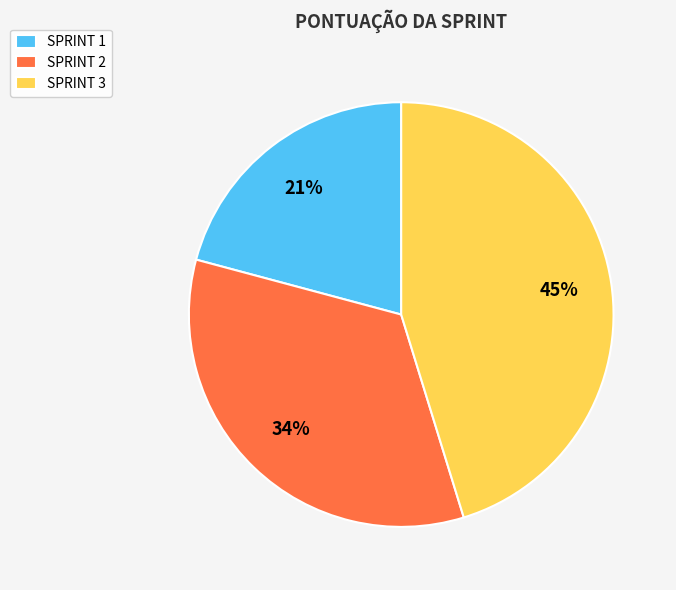

Is there a majority slice in this chart?

No